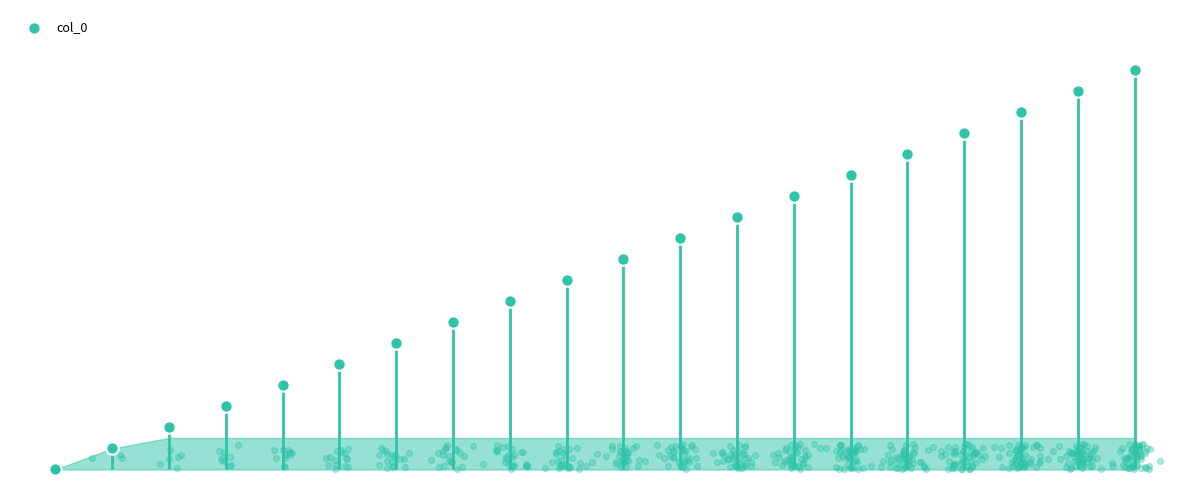

Approximately how many times larger is the value at 18 compared to 17?

1.1